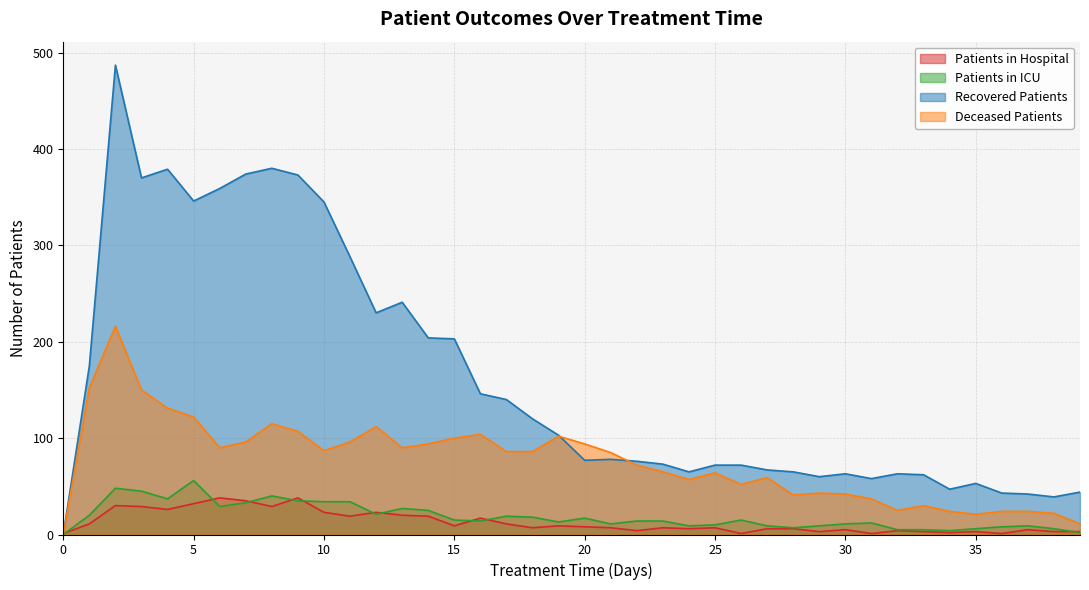

How many lines are shown in the chart?

4